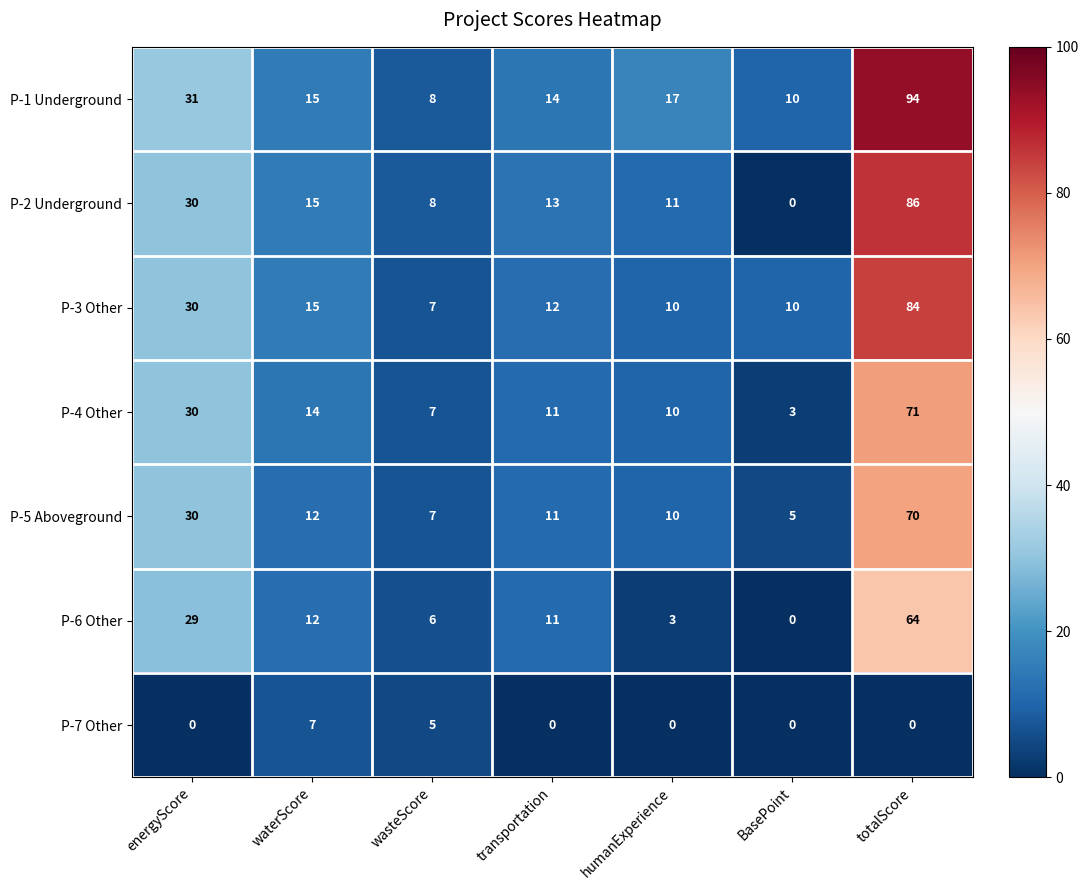

Is the value of P-7 Other at wasteScore greater than the value of P-5 Aboveground at totalScore?

No